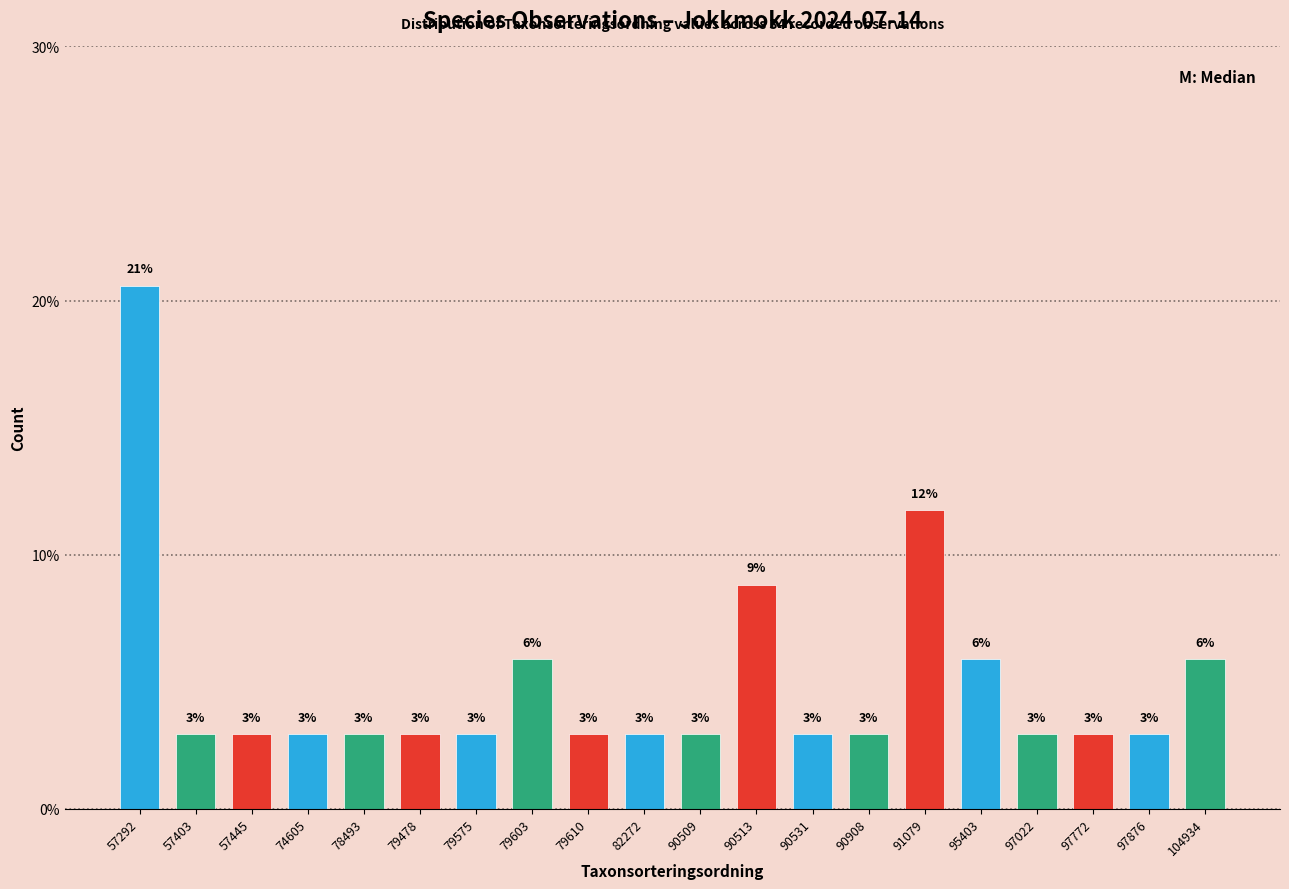

How many bars are there in total?

20